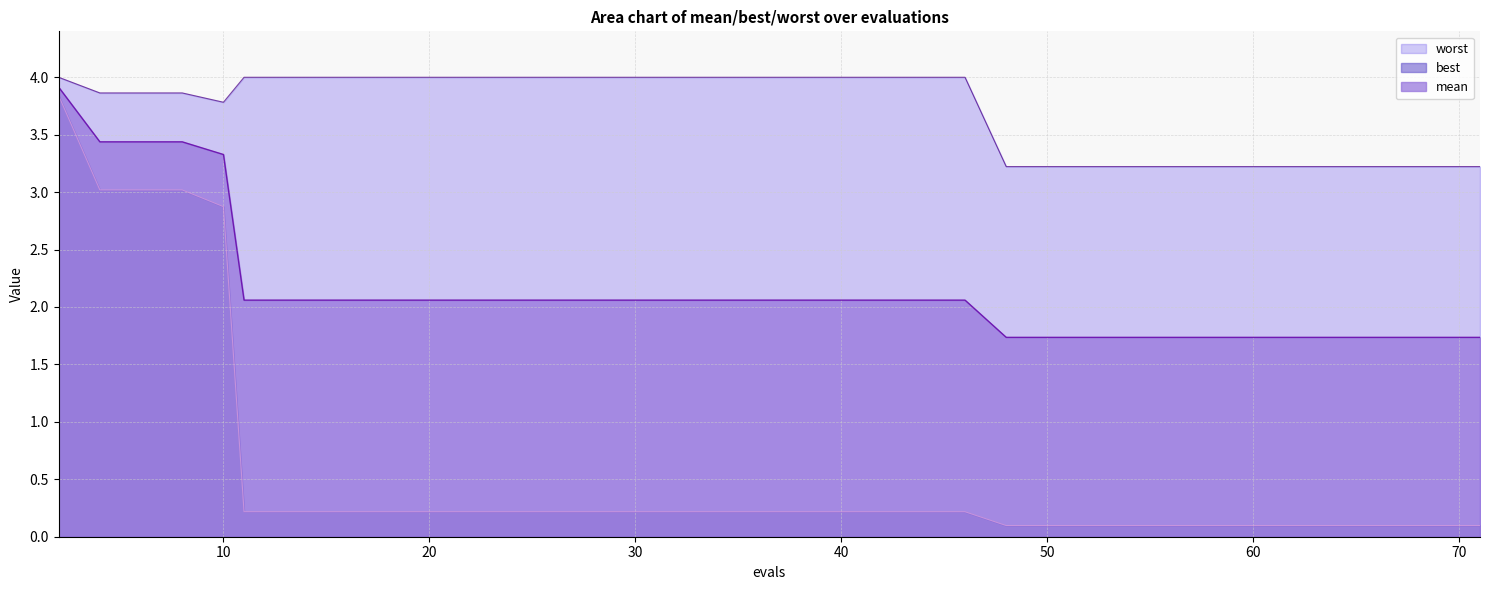

Which has a higher value, 6 or 11?

6